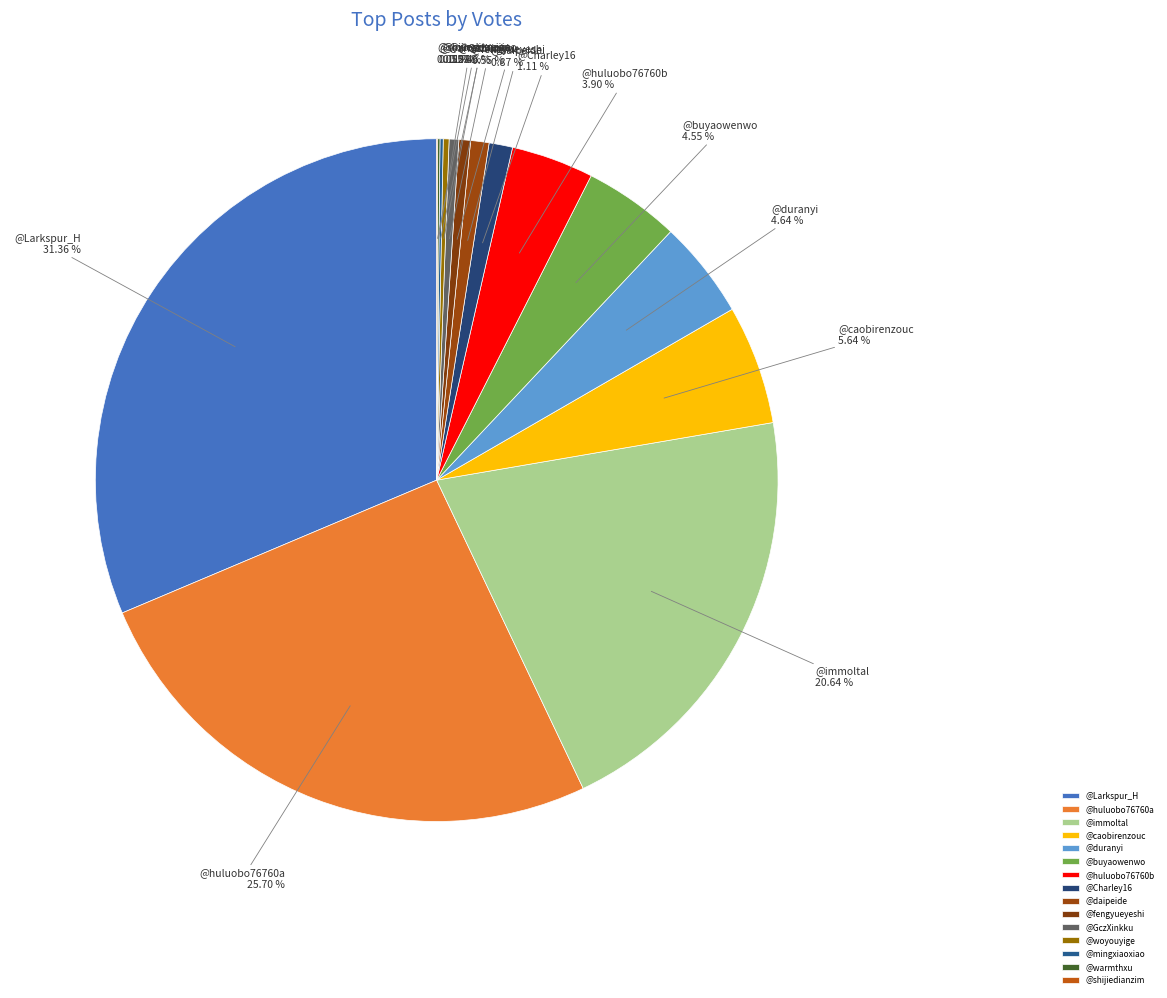

Between @buyaowenwo and @fengyueyeshi, which is larger?

@buyaowenwo